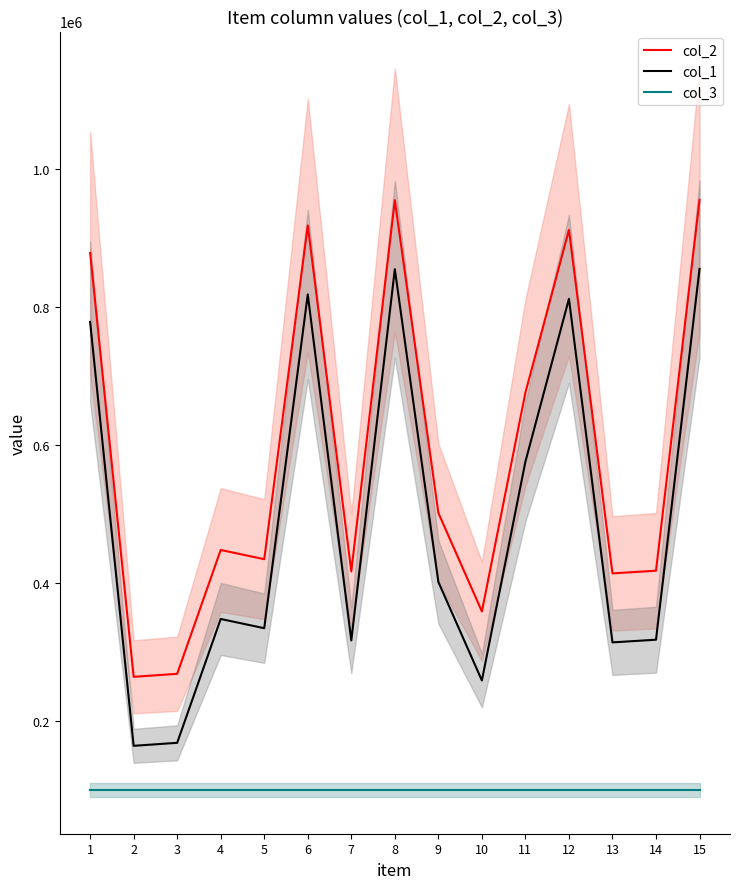

Rank the series at 3 from highest to lowest value.

col_2, col_1, col_3